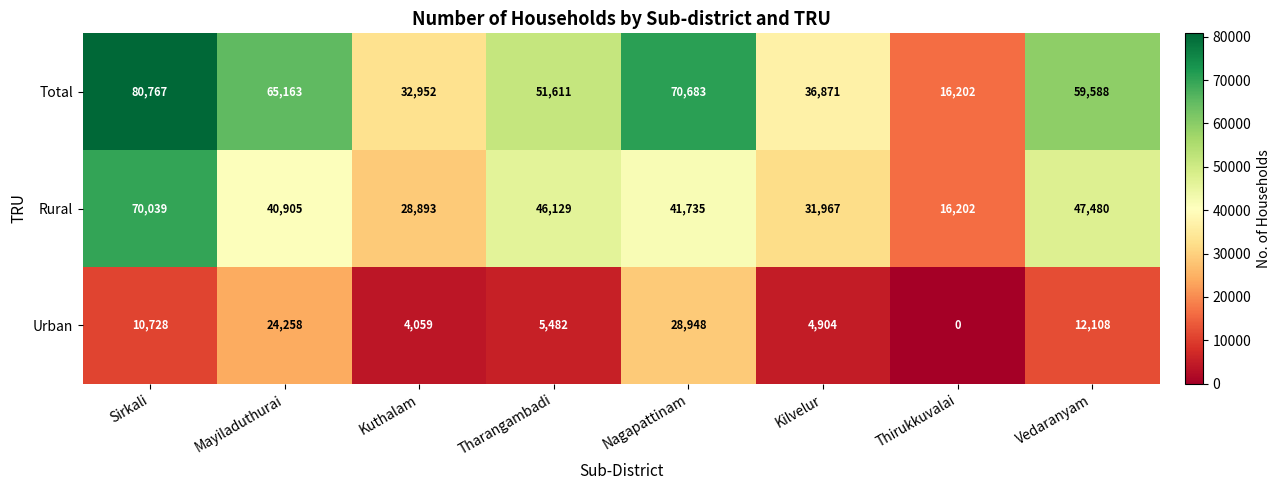

Rank the series by their maximum value, from lowest to highest.

Urban, Rural, Total